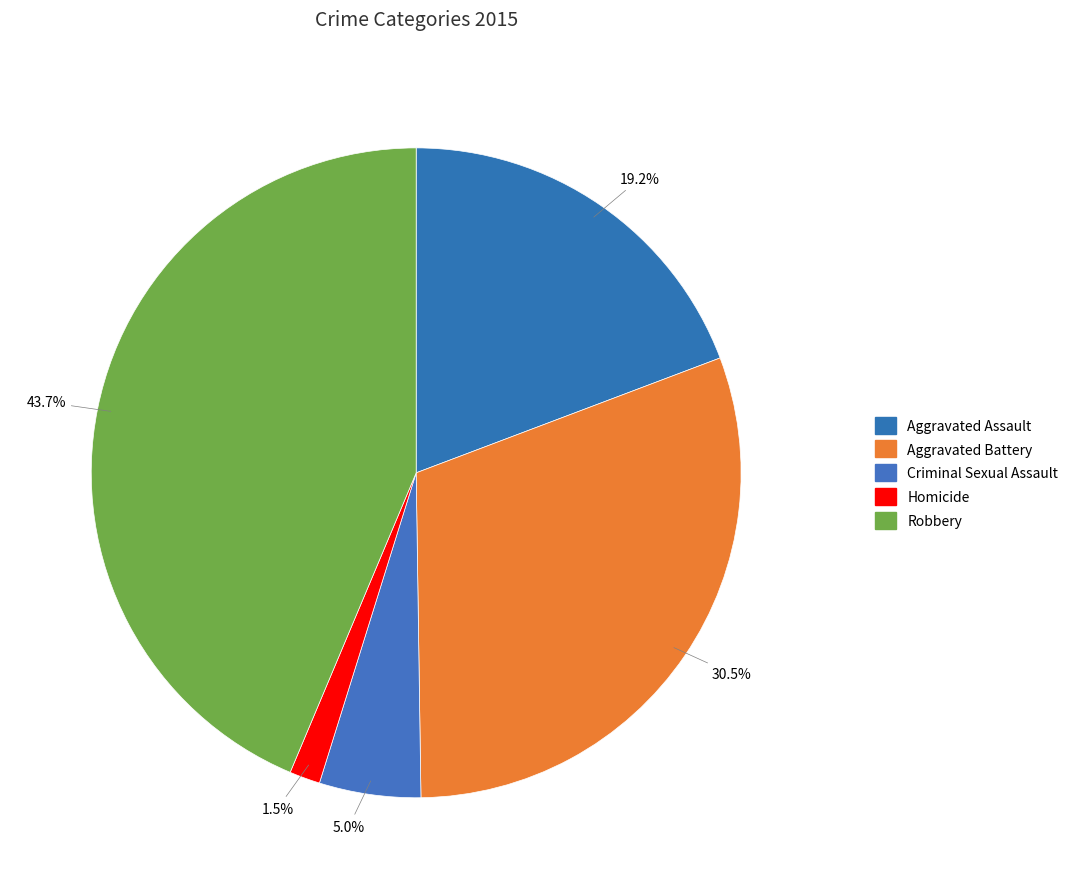

Does Aggravated Assault represent more than half of the total?

No